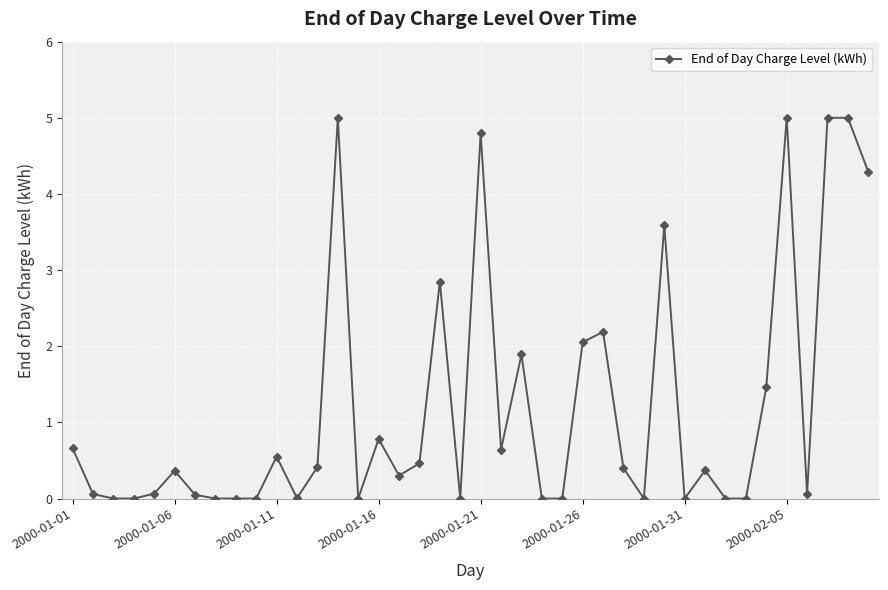

What is the sum of all values?

48.3